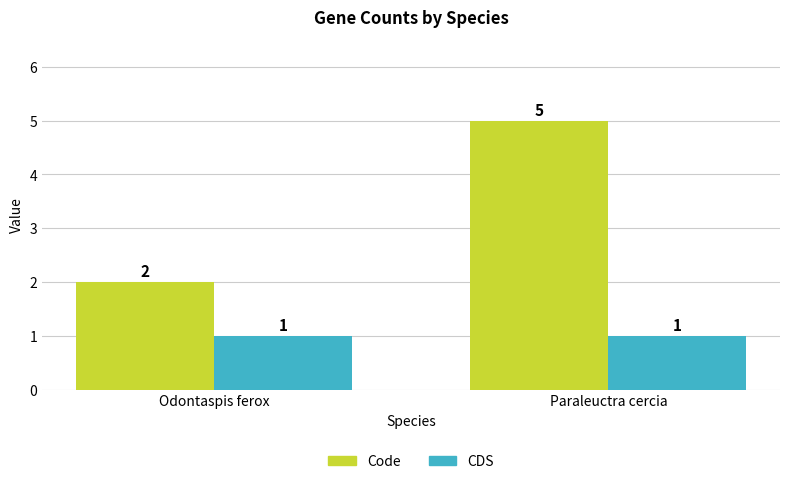

True or false: CDS has a value of 1 at Odontaspis ferox.

True